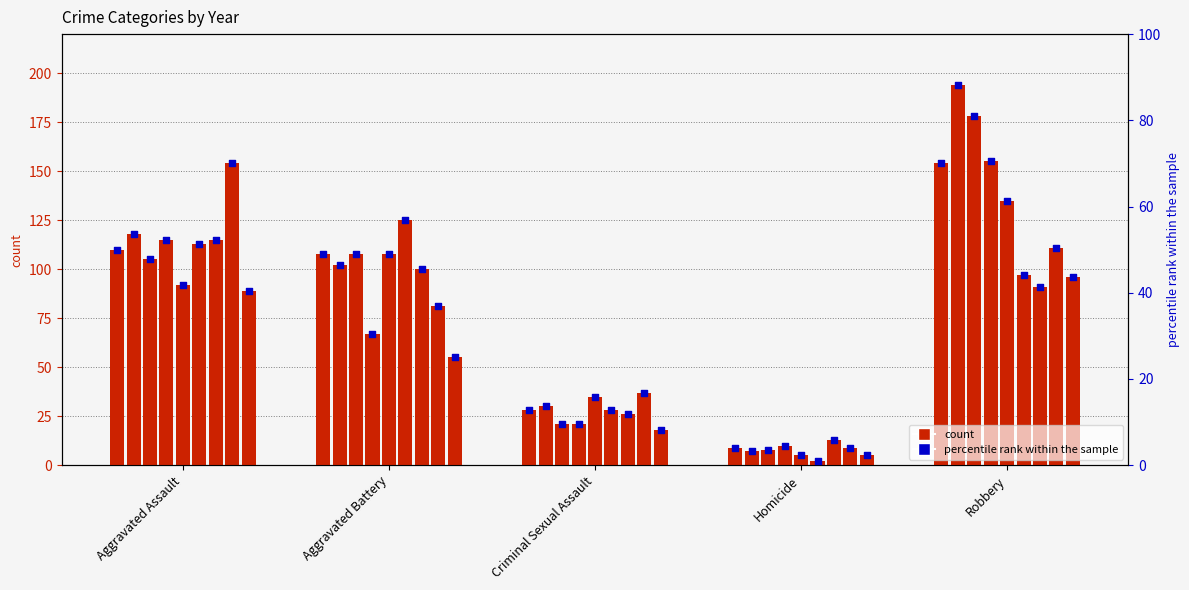

What is the change in value from Aggravated Battery to Criminal Sexual Assault?

-36.4